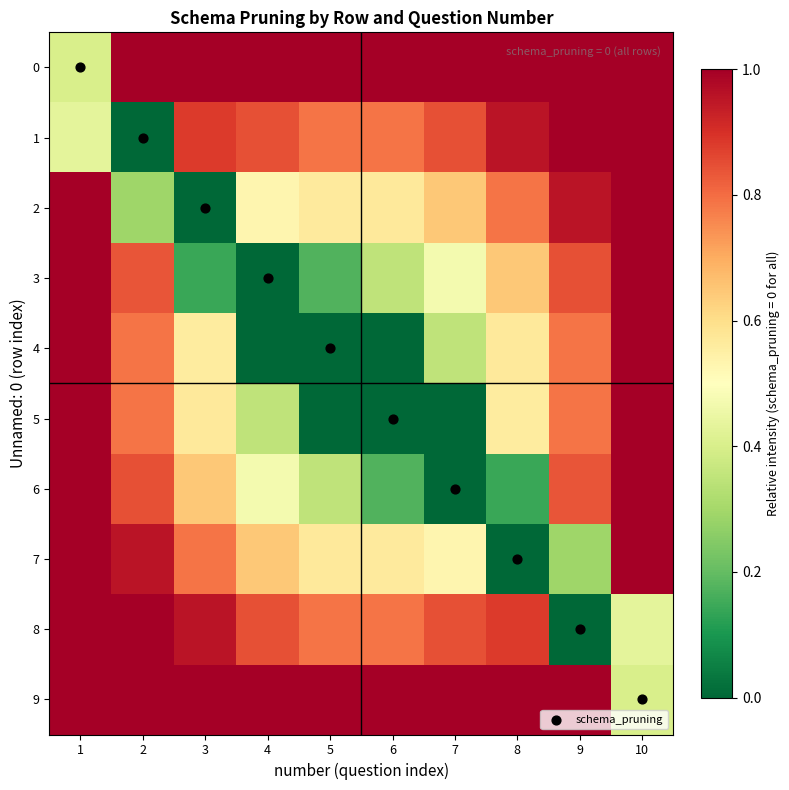

Reading left to right, what are all the values shown in this chart?

0: 1=0.4	2=1.0	3=1.0	4=1.0	5=1.0	6=1.0	7=1.0	8=1.0	9=1.0	10=1.0
1: 1=0.4	2=0.0	3=0.9	4=0.8	5=0.8	6=0.8	7=0.8	8=1.0	9=1.0	10=1.0
2: 1=1.0	2=0.3	3=0.0	4=0.5	5=0.6	6=0.6	7=0.6	8=0.8	9=1.0	10=1.0
3: 1=1.0	2=0.8	3=0.1	4=0.0	5=0.2	6=0.4	7=0.5	8=0.6	9=0.8	10=1.0
4: 1=1.0	2=0.8	3=0.6	4=0.0	5=0.0	6=0.0	7=0.3	8=0.6	9=0.8	10=1.0
5: 1=1.0	2=0.8	3=0.6	4=0.3	5=0.0	6=0.0	7=0.0	8=0.6	9=0.8	10=1.0
6: 1=1.0	2=0.8	3=0.6	4=0.5	5=0.4	6=0.2	7=0.0	8=0.1	9=0.8	10=1.0
7: 1=1.0	2=1.0	3=0.8	4=0.6	5=0.6	6=0.6	7=0.5	8=0.0	9=0.3	10=1.0
8: 1=1.0	2=1.0	3=1.0	4=0.8	5=0.8	6=0.8	7=0.8	8=0.9	9=0.0	10=0.4
9: 1=1.0	2=1.0	3=1.0	4=1.0	5=1.0	6=1.0	7=1.0	8=1.0	9=1.0	10=0.4